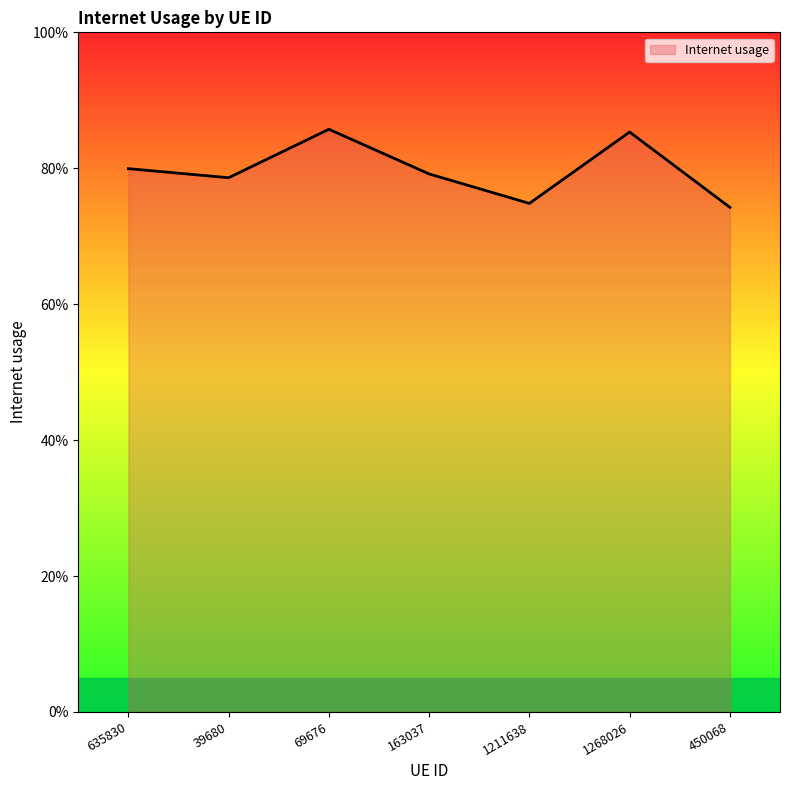

What position from the left is 450068?

7